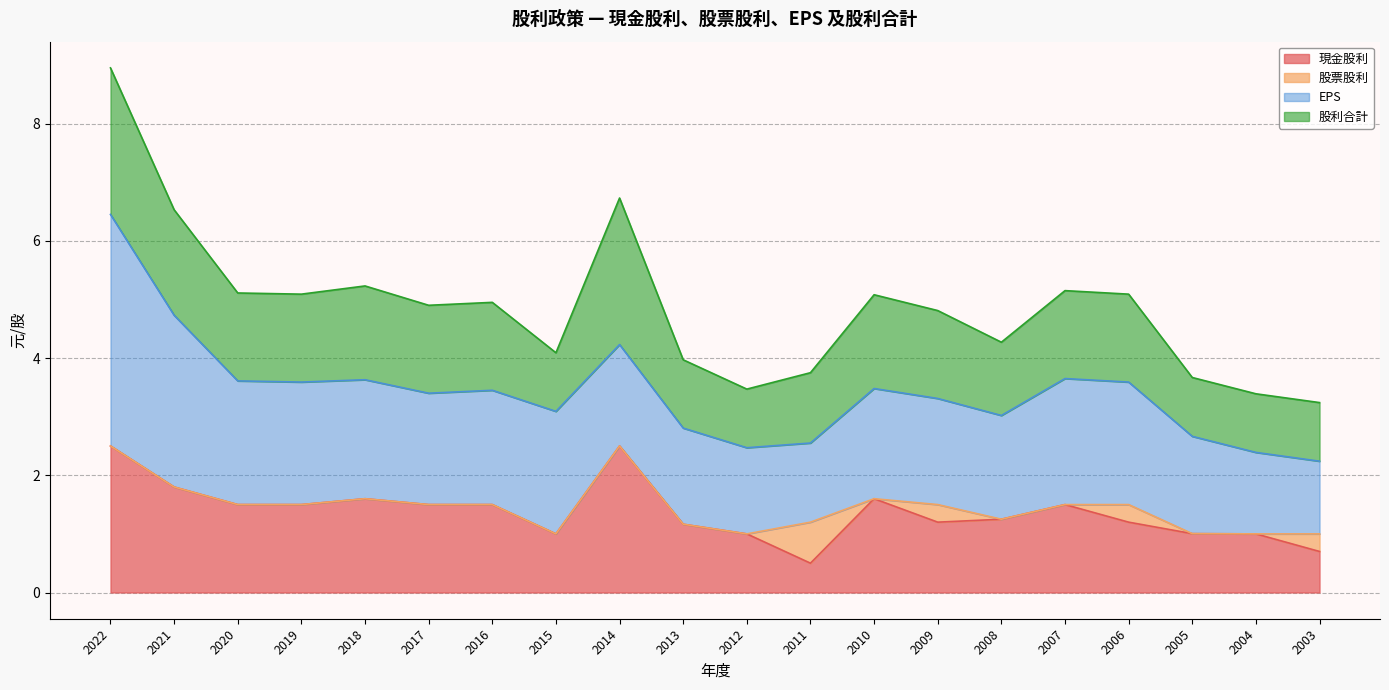

Which category has the highest value in the 股利合計 series?

2022